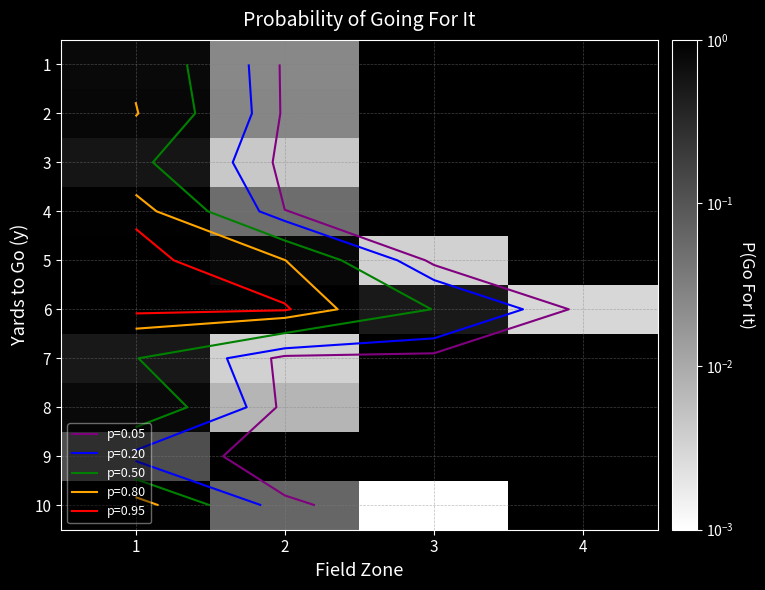

What is the maximum value shown in the chart?

1.0